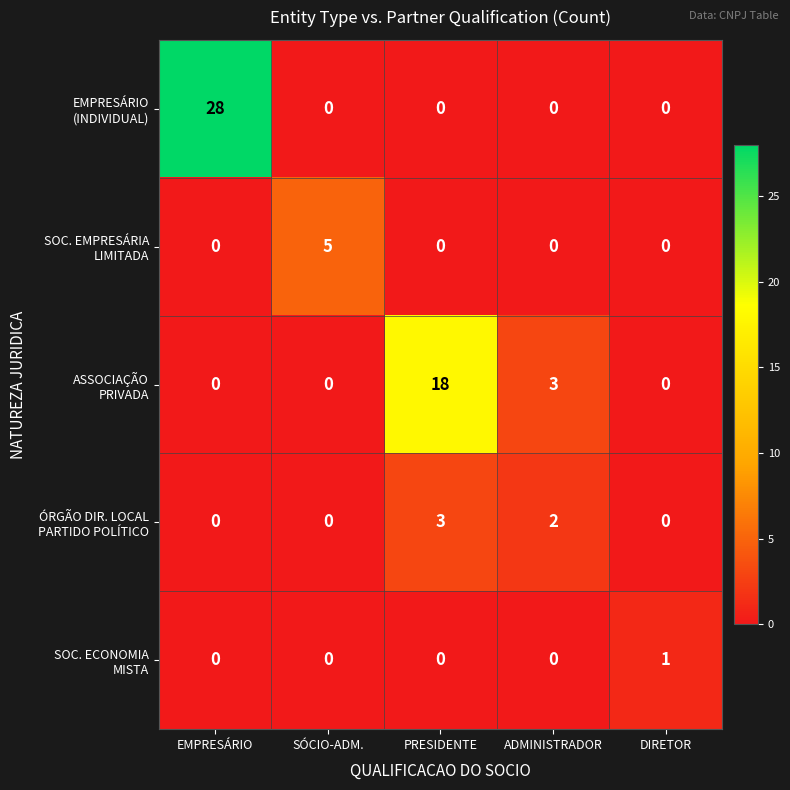

How many data points does each series have?

5